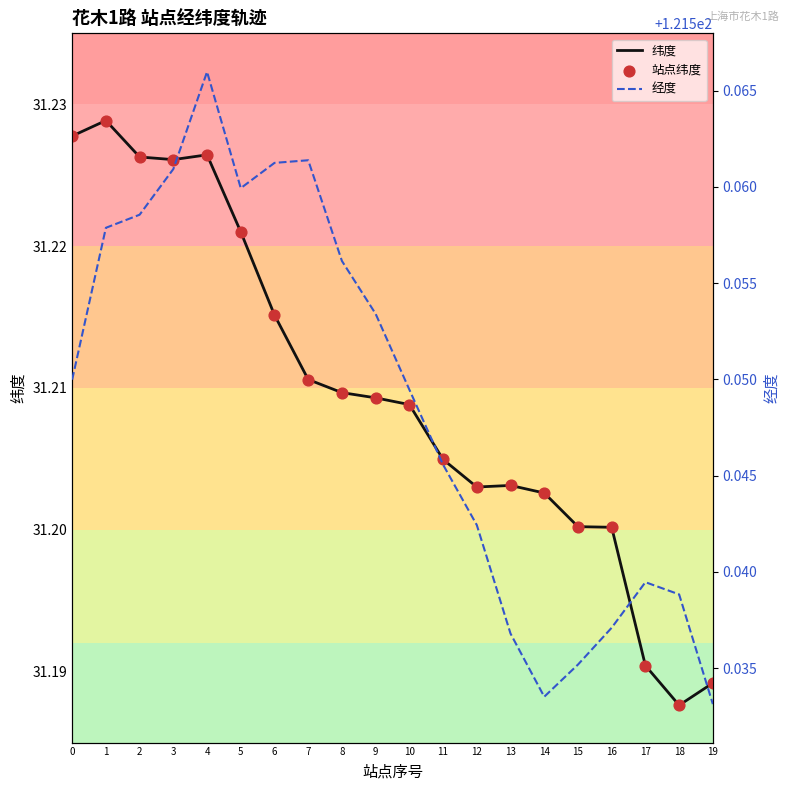

Which series reaches the minimum Y coordinate?

纬度